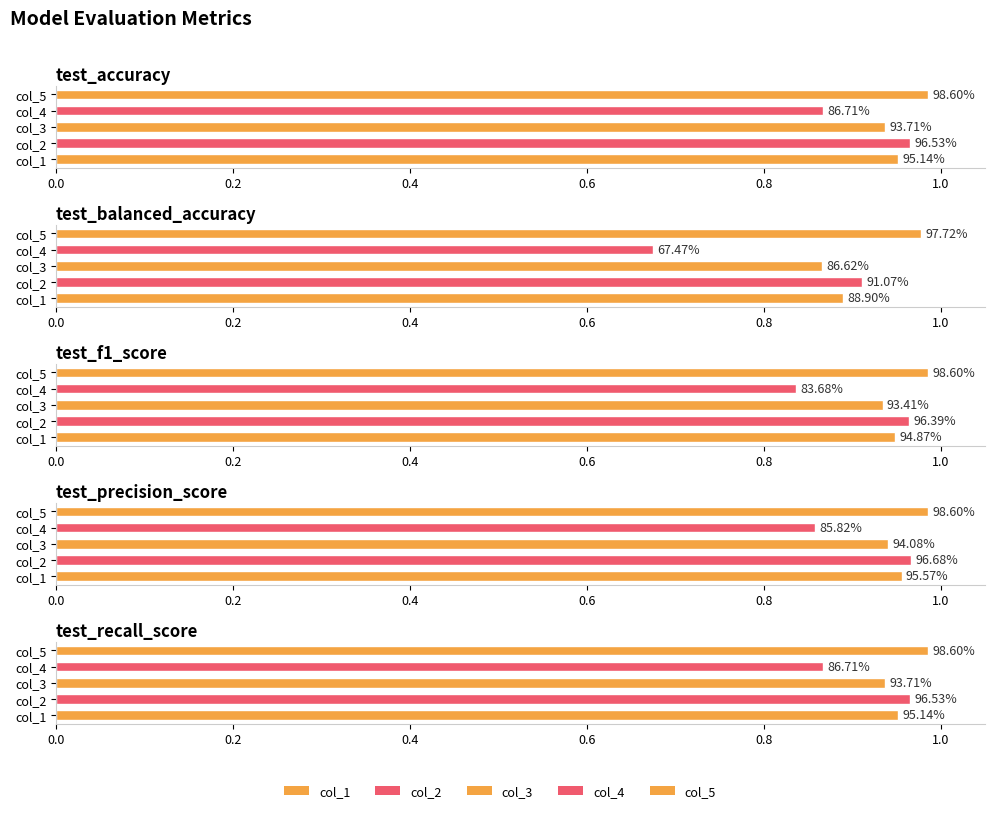

At how many categories does at least one series exceed 0?

5